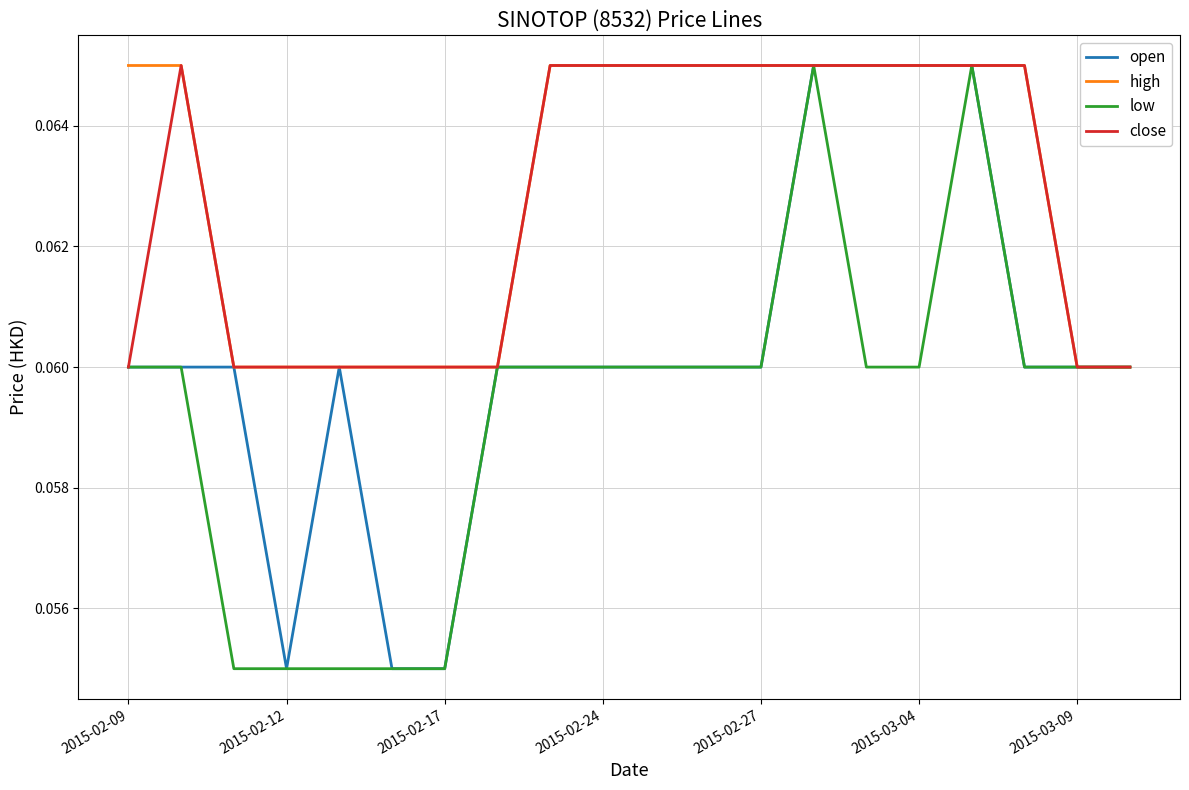

True or false: low has more than 1 points higher than both neighbors.

True